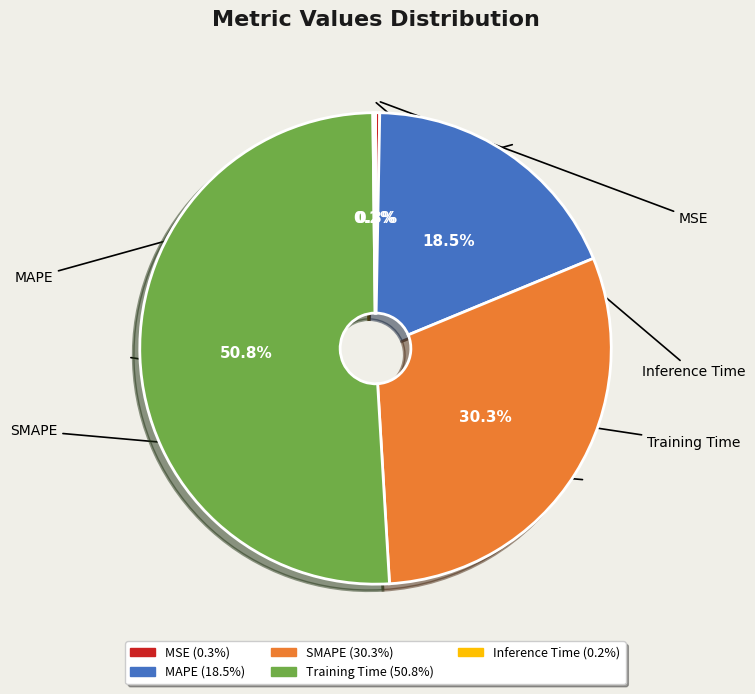

Is there a majority slice in this chart?

Yes